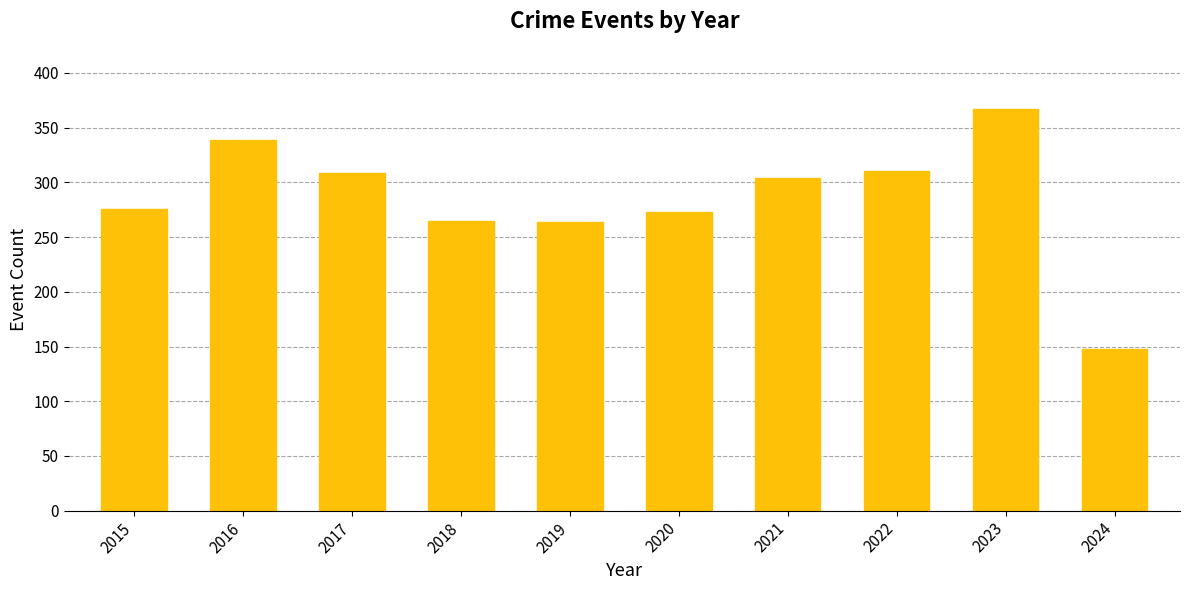

Does the chart contain any negative values?

No